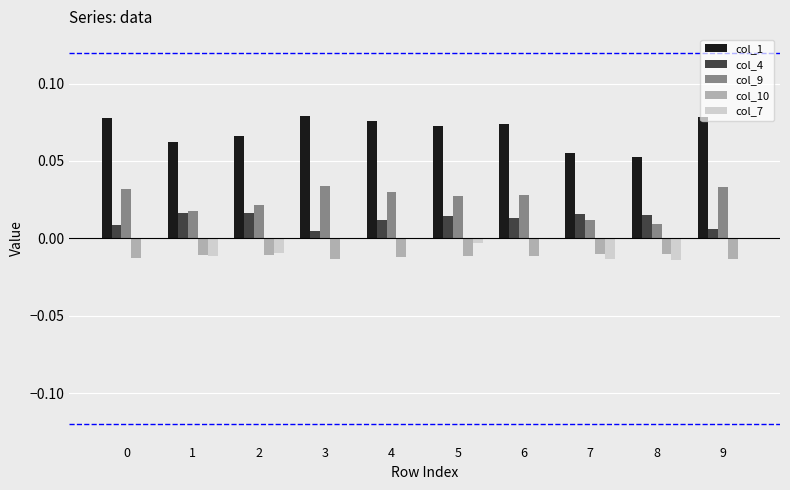

The col_4 series shows 0.0 at 1. True or false?

True